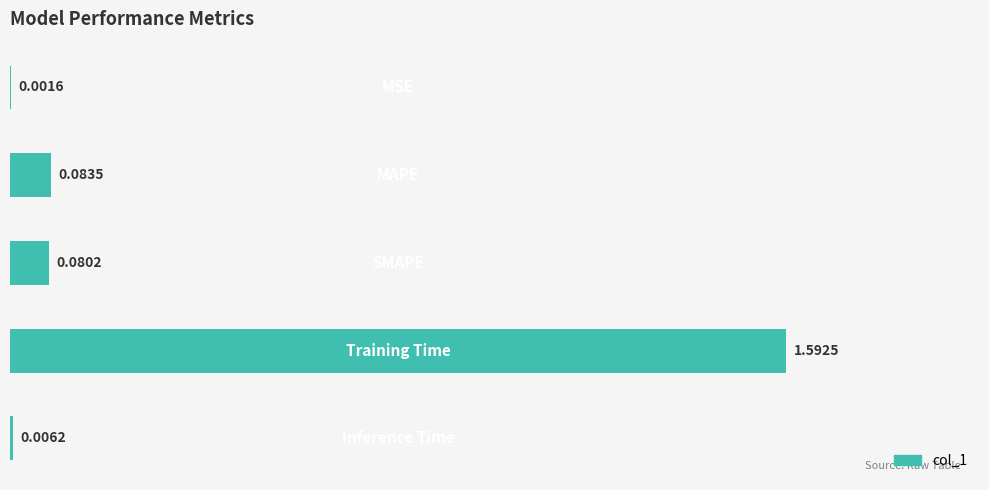

What is the sum of all values?

1.8